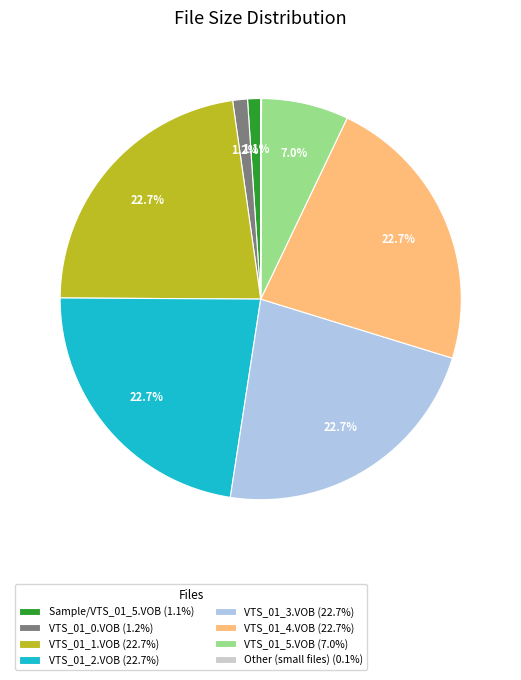

Approximately how many times larger is the value at Sample/VTS_01_5.VOB (1.1%) compared to VTS_01_0.VOB (1.2%)?

0.9